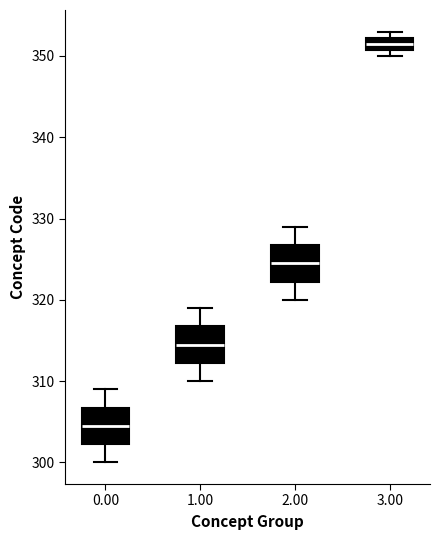

Where does the upper whisker of the box at x = 0.00 end on the y-axis? The values are not printed on the chart, so give them approximately, as read against the axis.

309